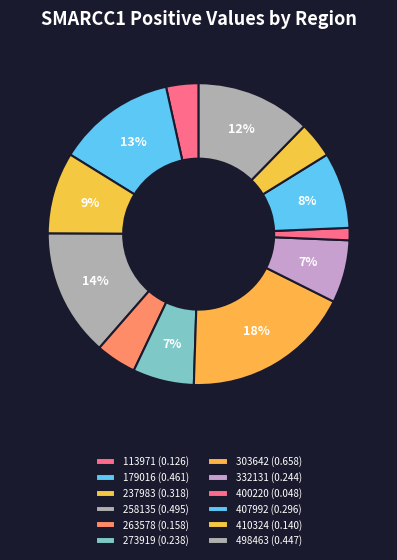

Which has a higher value, 410324 or 303642?

303642